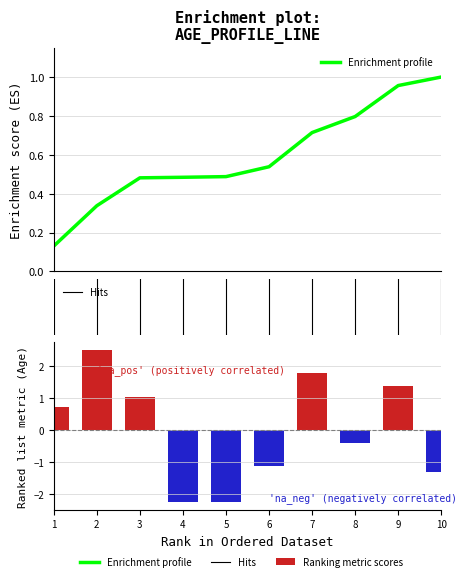

Where is the data nearest to the value 0?

8